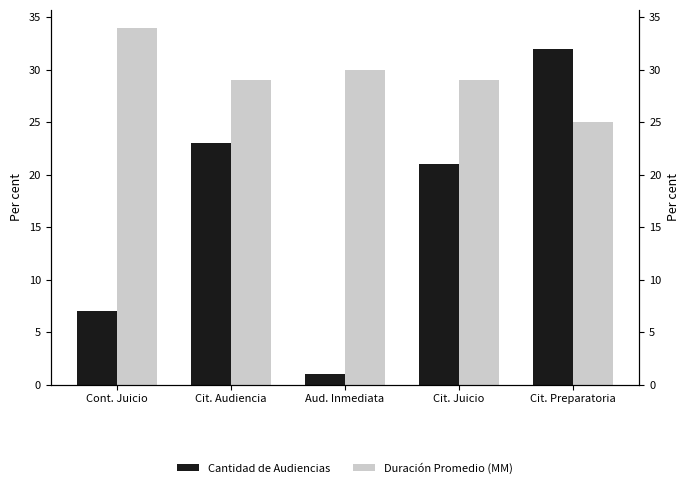

Is it true that Cantidad de Audiencias equals 12 at Cont. Juicio?

False